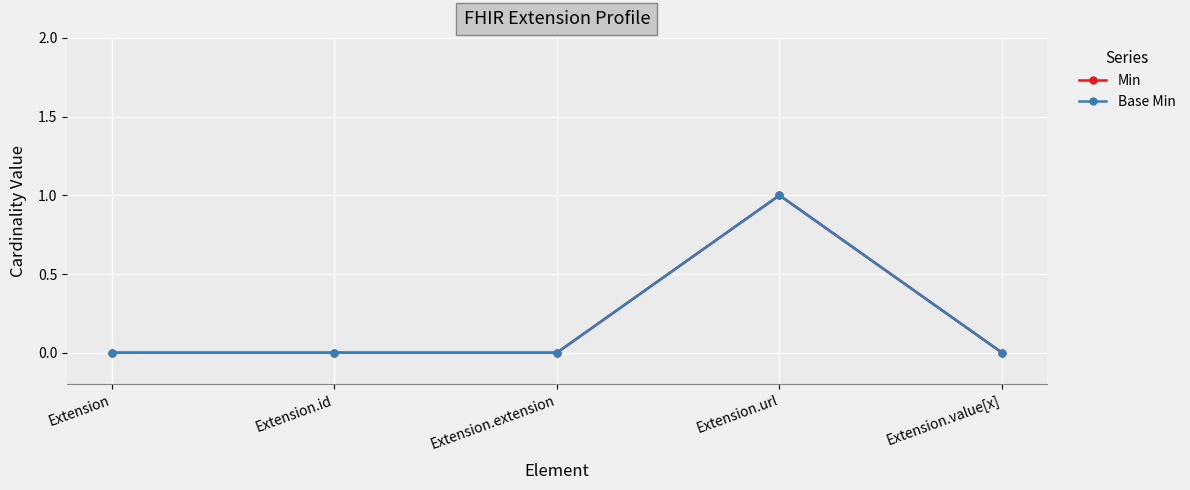

Reading left to right, list all the values displayed in this chart.

Min: 0	0	0	1	0
Base Min: 0	0	0	1	0